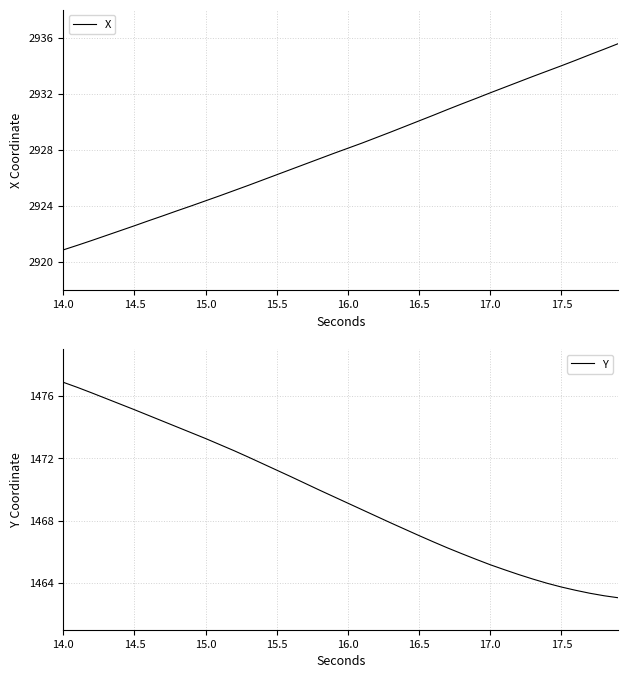

Is it true that X equals 1798.4 at 15.0?

False